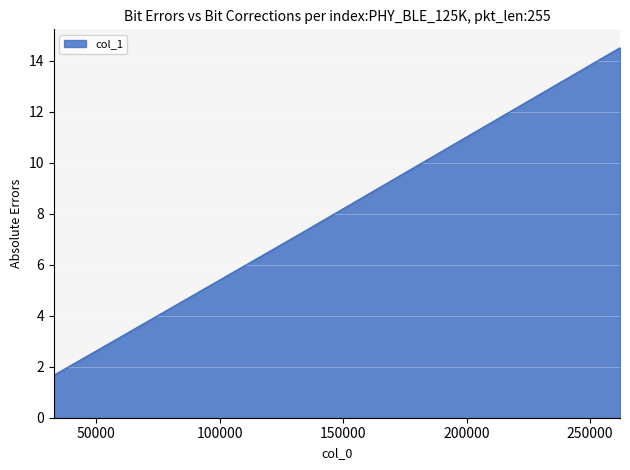

How many lines are shown in the chart?

1